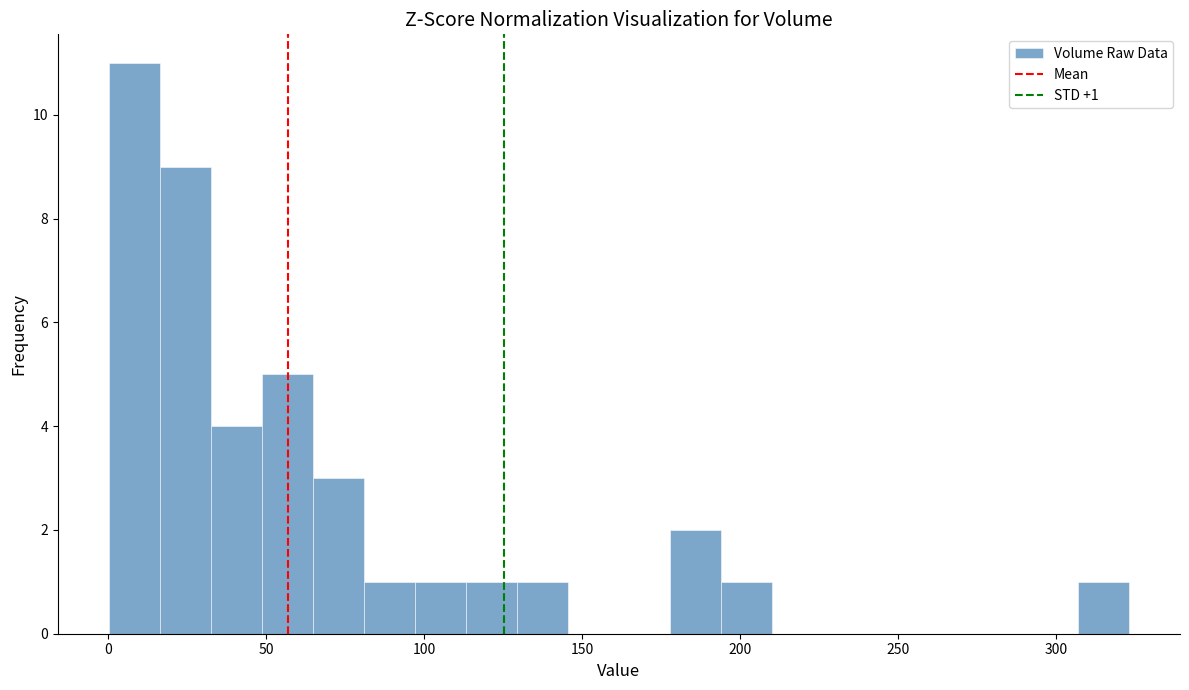

Read against the x-axis, roughly where is the centre of the tallest bar?

10